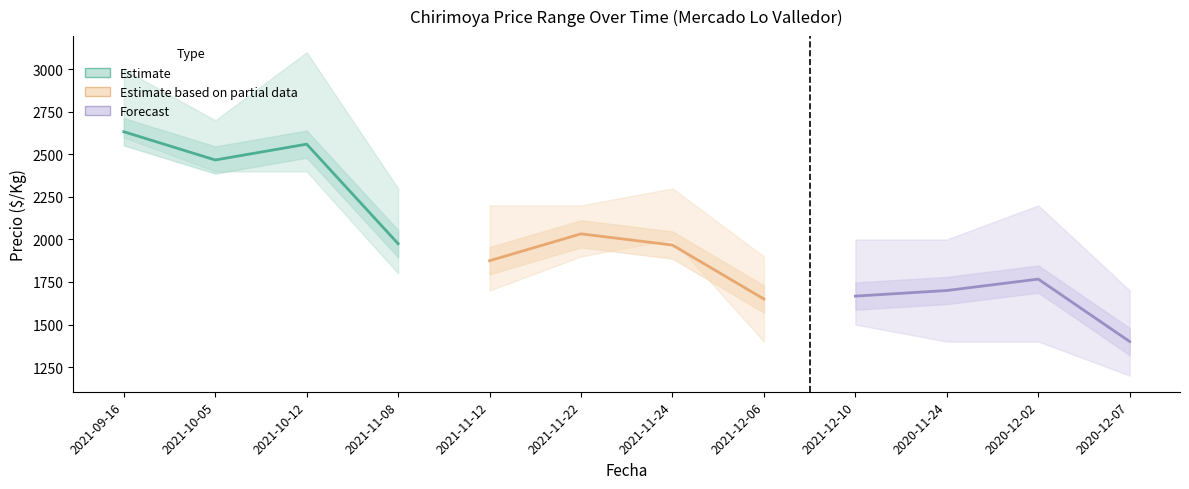

How many data points does each series have?

12